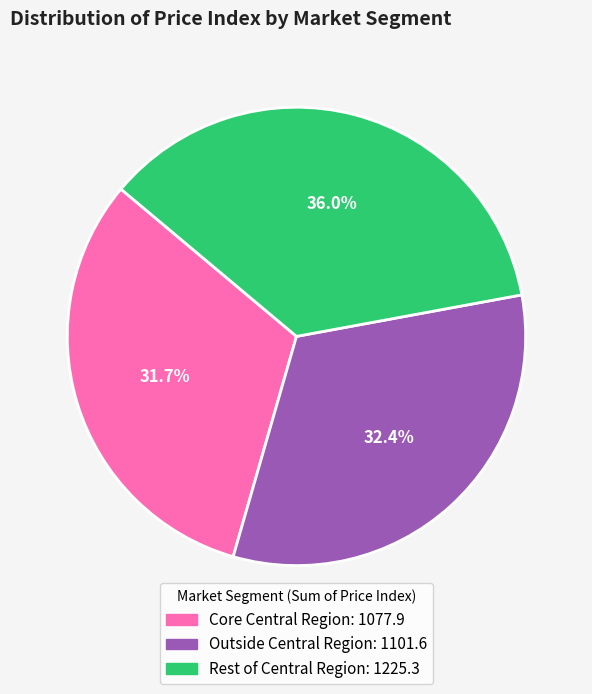

To the nearest percent, what is the average slice percentage?

33%